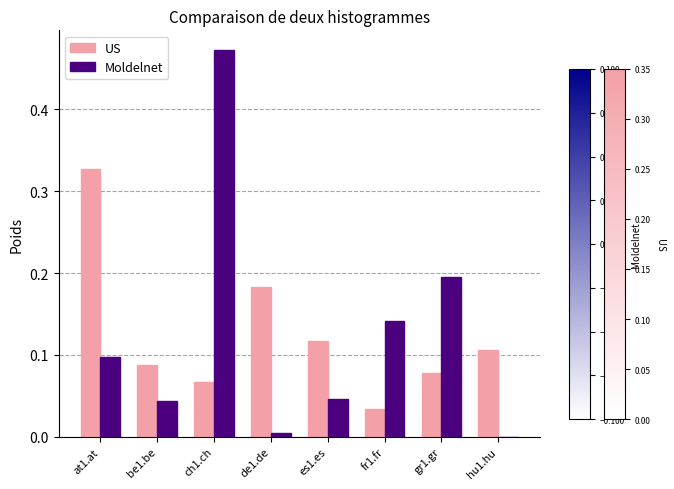

The value of Moldelnet at gr1.gr is 0.3. True or false?

False